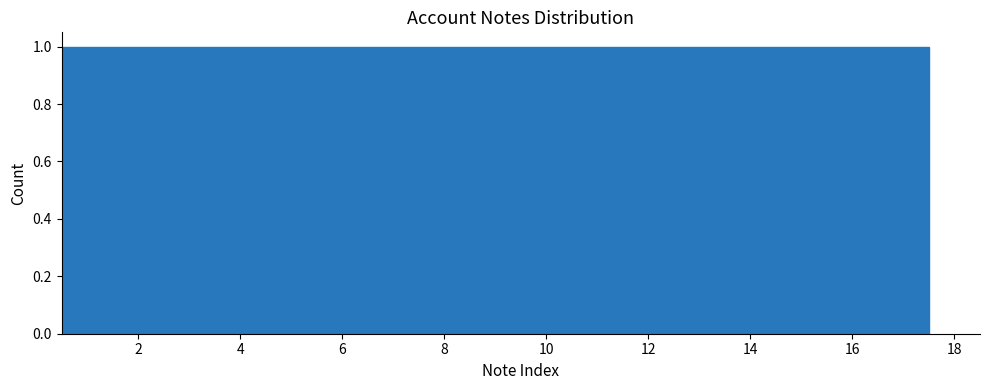

Reading left to right, list every bar in this chart as the range it spans on the x-axis followed by its height. Neither the bar edges nor the heights are printed on the chart, so give them approximately, as read against the axes.

0.5 to 1.5: 1
1.5 to 2.5: 1
2.5 to 3.5: 1
3.5 to 4.5: 1
4.5 to 5.5: 1
5.5 to 6.5: 1
6.5 to 7.5: 1
7.5 to 8.5: 1
8.5 to 9.5: 1
9.5 to 10.5: 1
10.5 to 11.5: 1
11.5 to 12.5: 1
12.5 to 13.5: 1
13.5 to 14.5: 1
14.5 to 15.5: 1
15.5 to 16.5: 1
16.5 to 17.5: 1